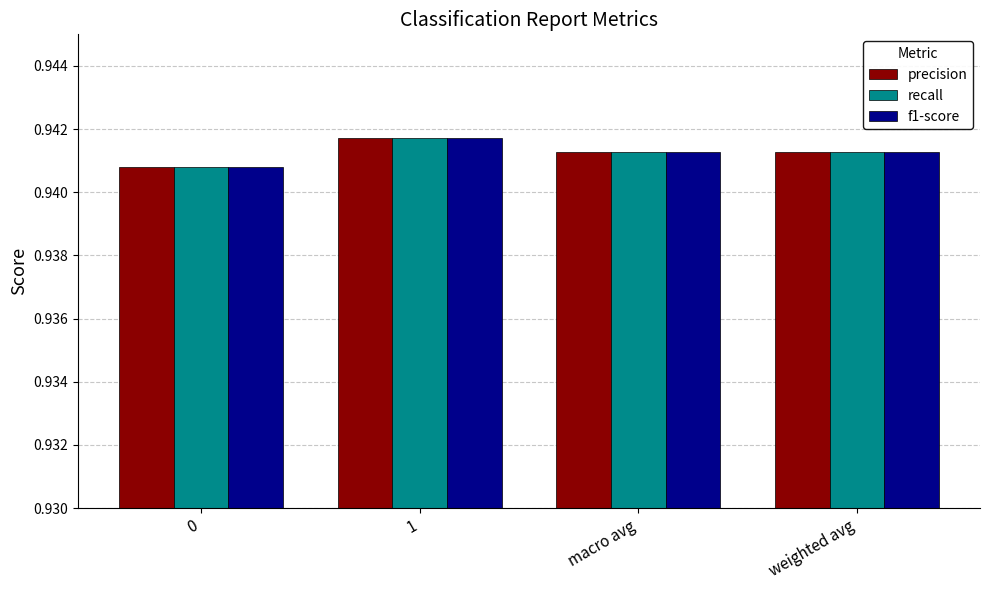

The recall series shows 1.4 at weighted avg. True or false?

False